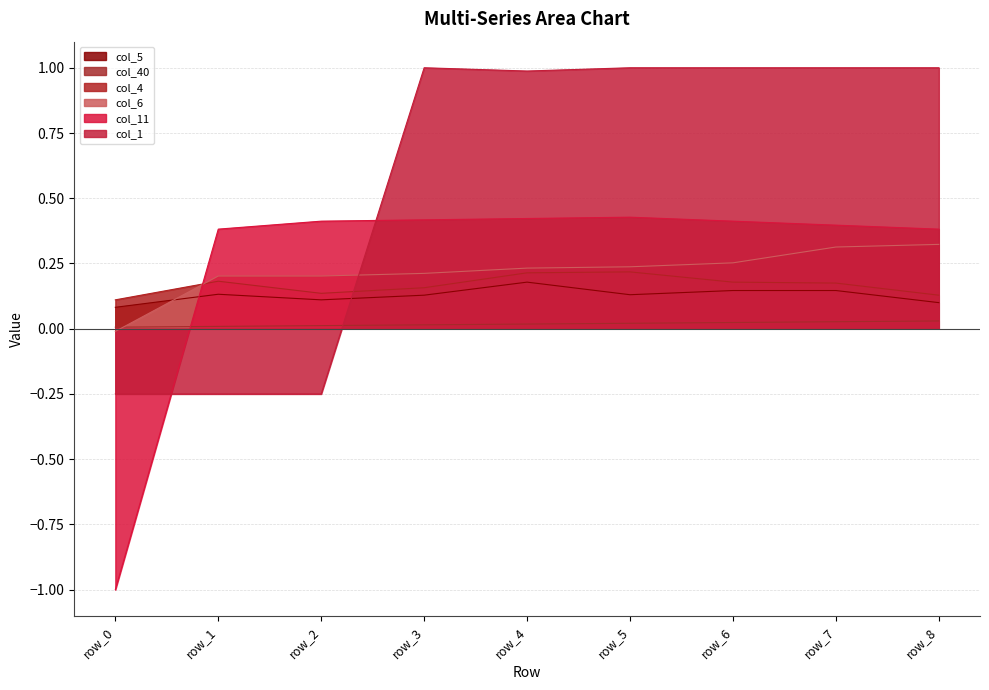

After their last crossing, which series has the higher values: col_5 or col_6?

col_6